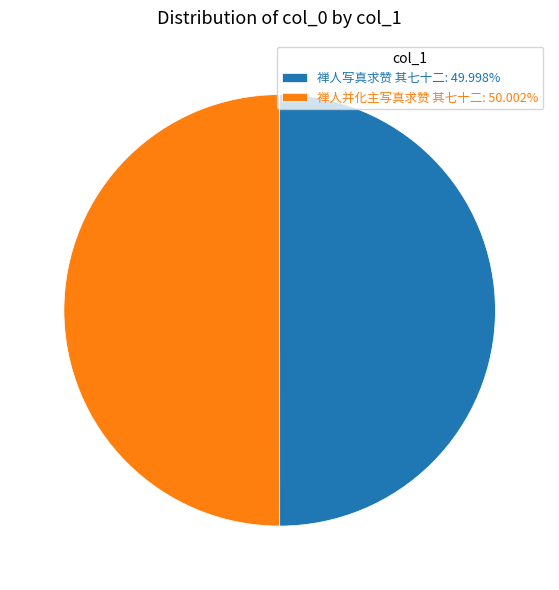

Approximately how many times larger is the value at 禅人并化主写真求赞 其七十二: 50.002% compared to 禅人写真求赞 其七十二: 49.998%?

1.0